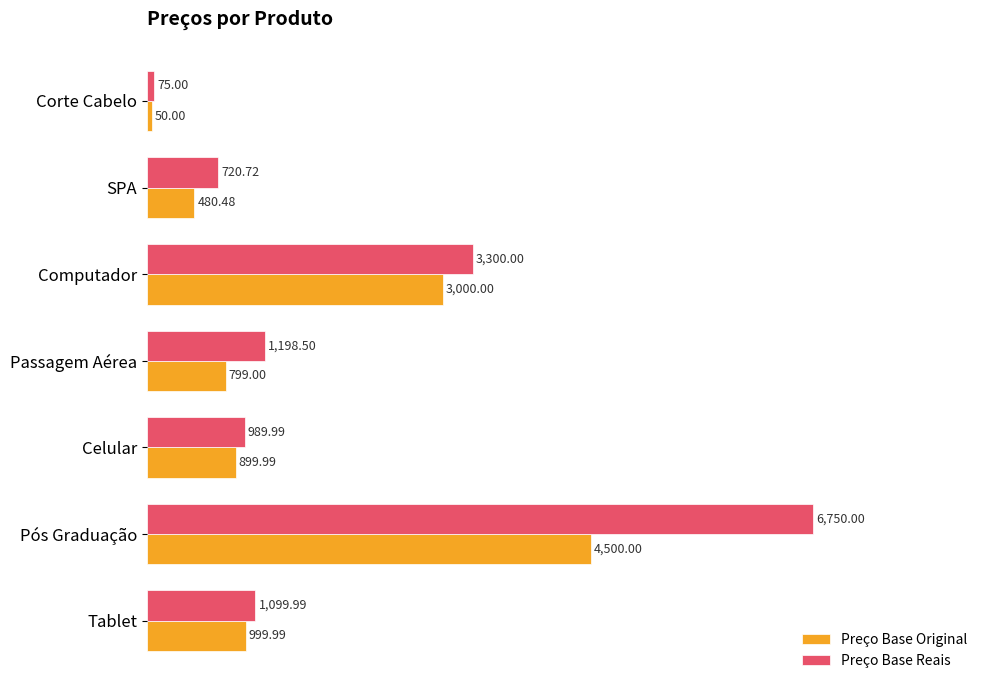

Rank the series by their maximum value, from lowest to highest.

Preço Base Original, Preço Base Reais